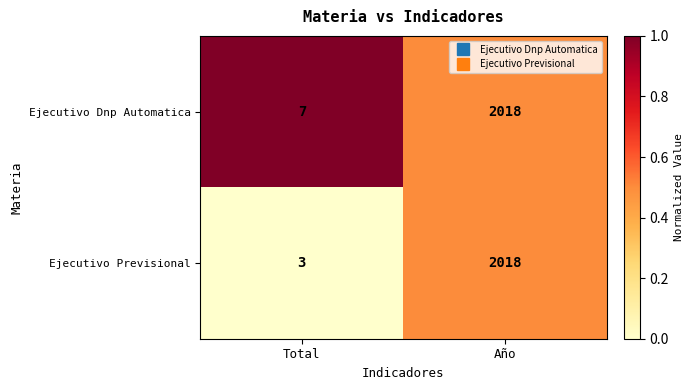

Rank the categories by Ejecutivo Dnp Automatica value from highest to lowest.

Año, Total